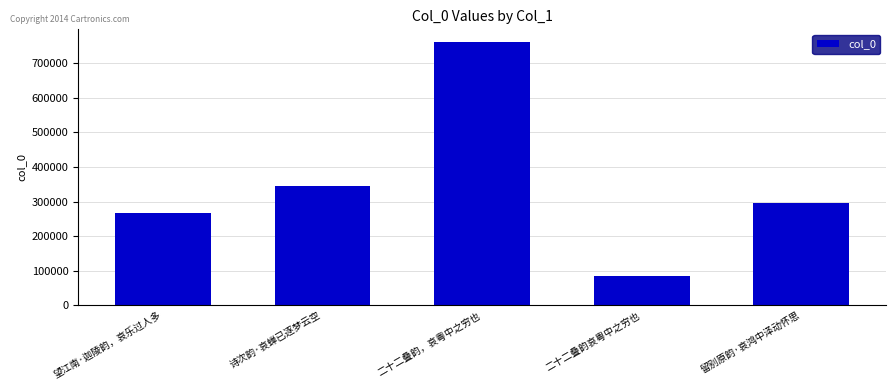

Where is the data nearest to the value 422844?

诗次韵·哀蝉已逐梦云空